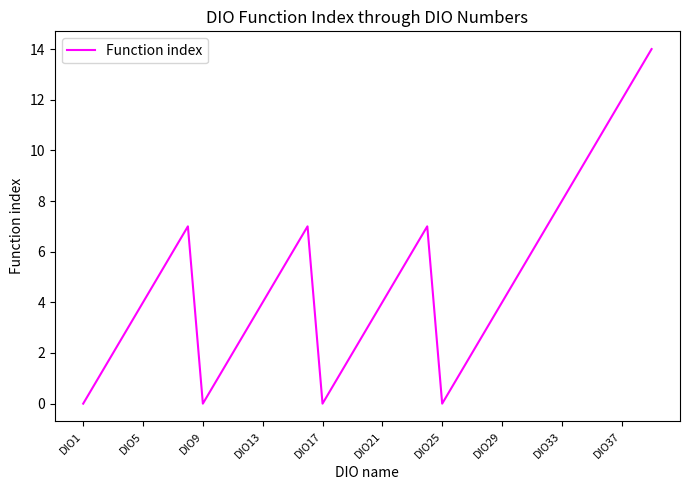

What is the maximum value shown in the chart?

14